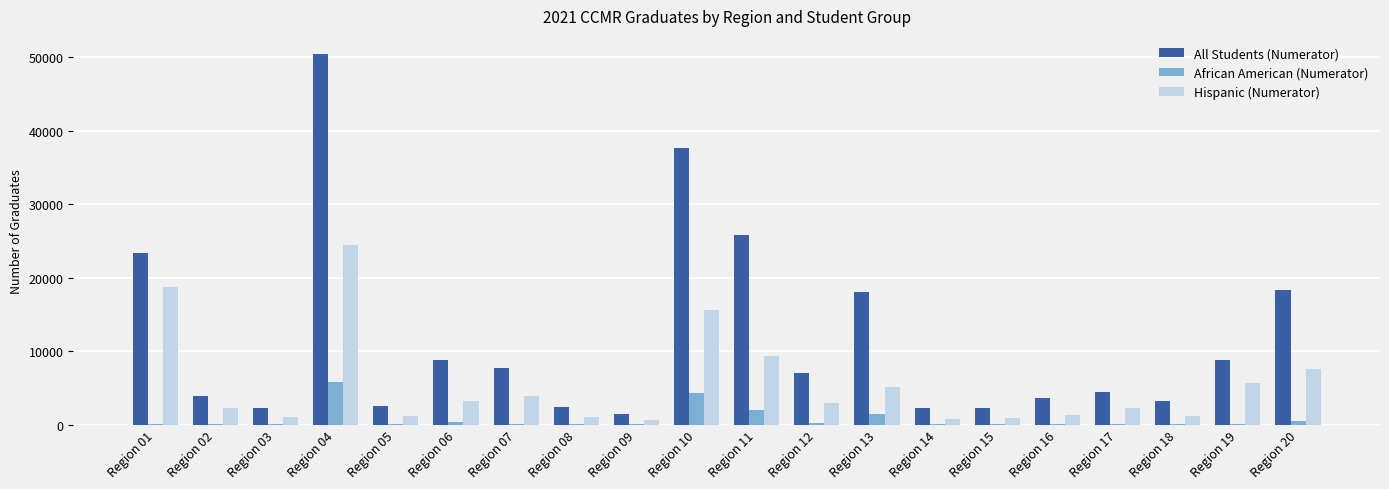

Which category has the highest value across all series?

Region 04